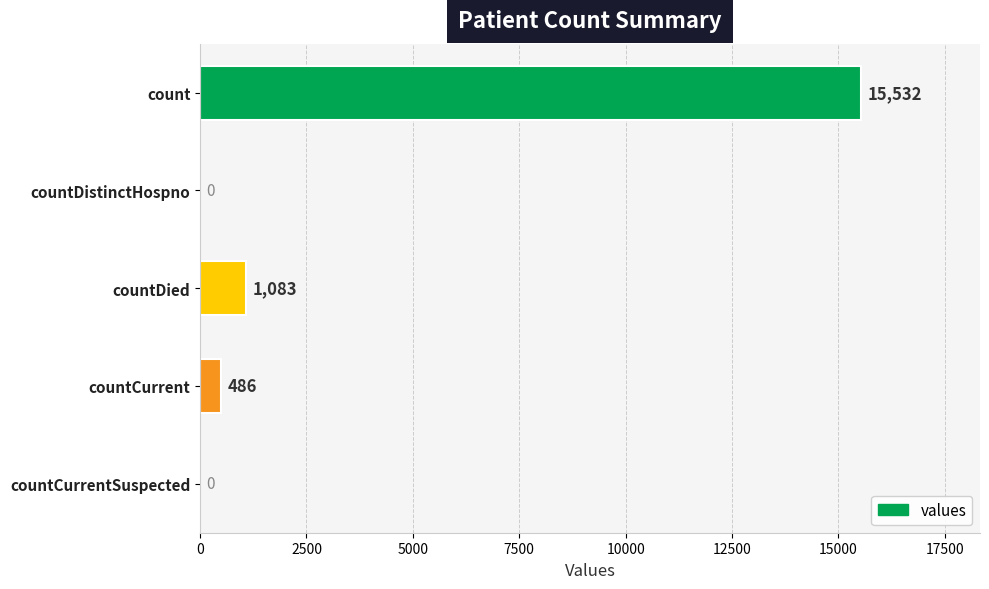

Is it true that the value at countDied is 287?

False